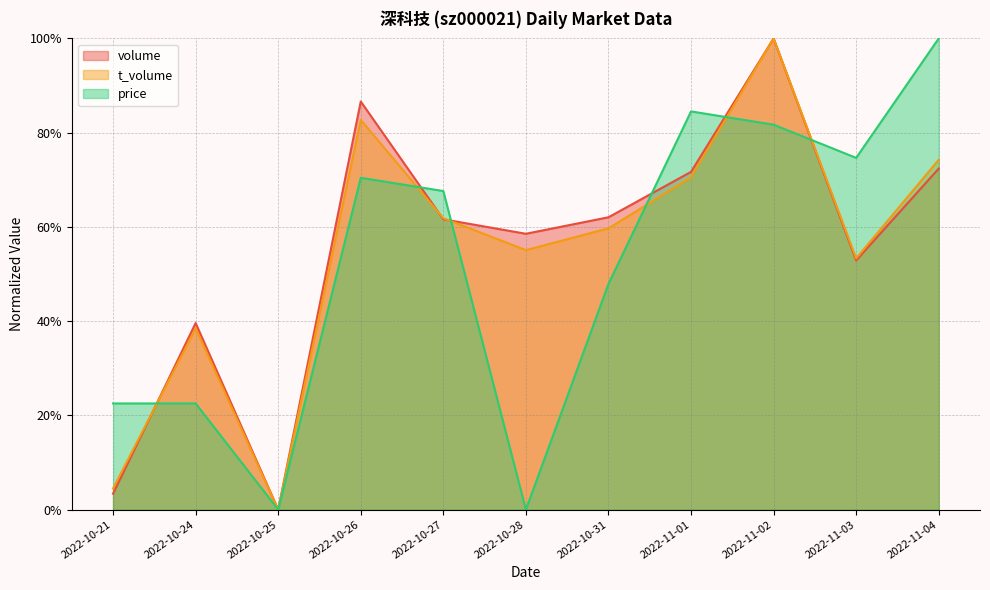

What is the average value of the volume series?

0.6